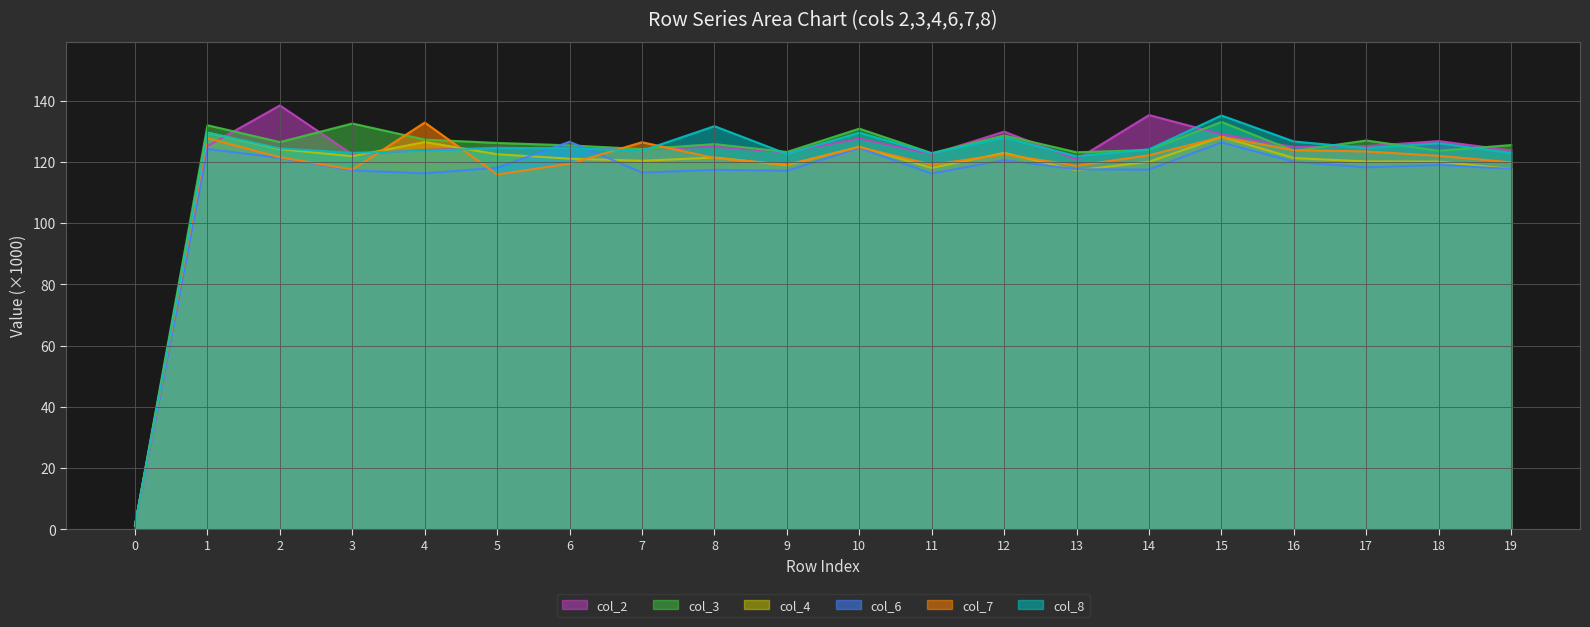

What is the value of the col_3 point at the 20th from the left?

125.5